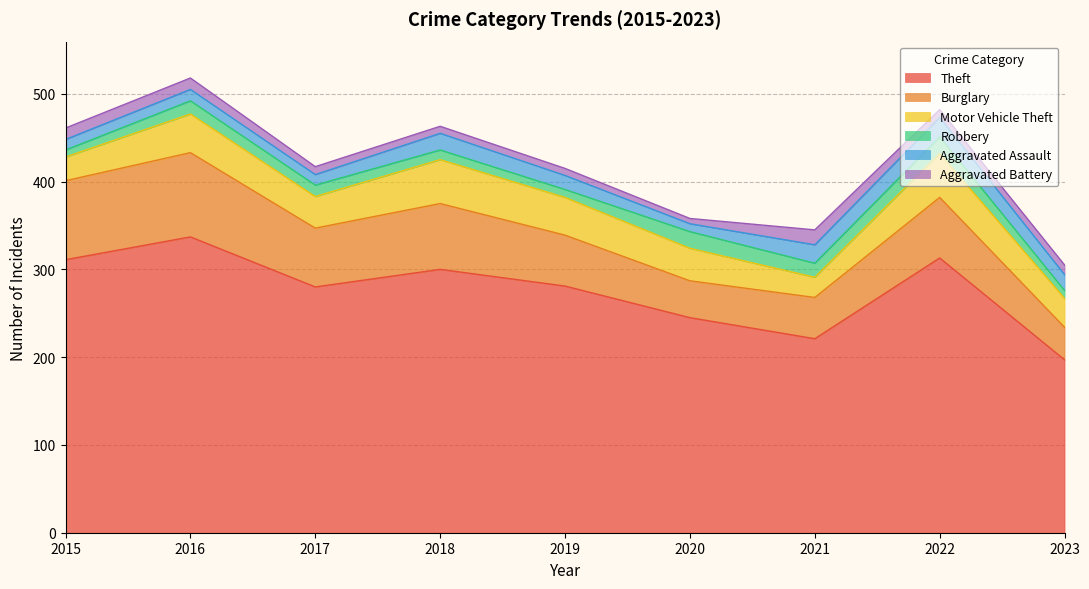

Where is the first local minimum for Robbery?

2019